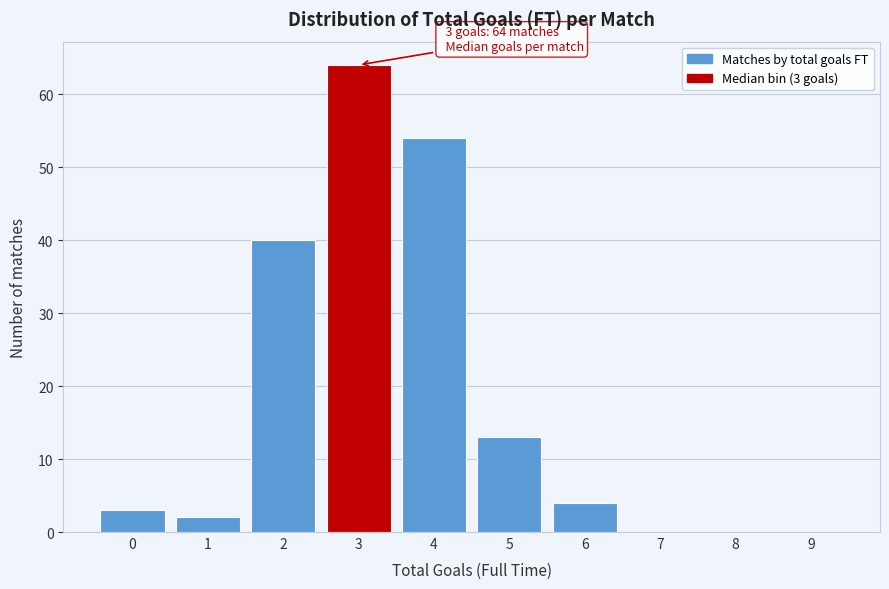

Reading left to right, list all the values displayed in this chart.

0=3	1=2	2=40	3=64	4=54	5=13	6=4	7=0	8=0	9=0